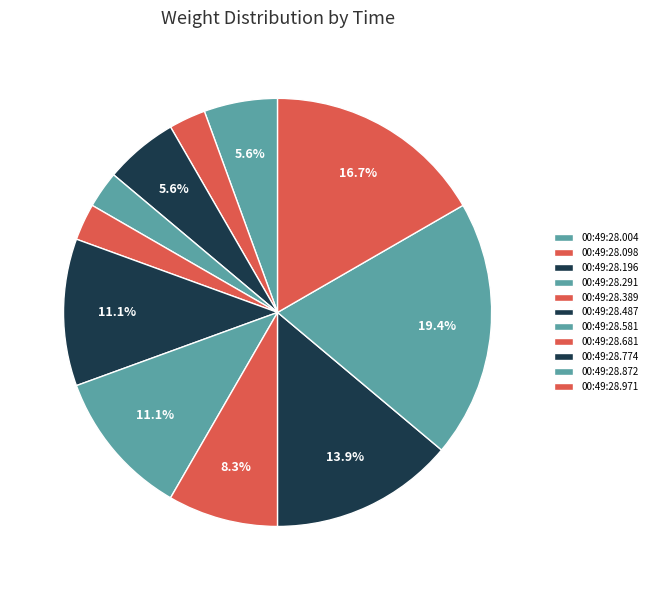

Count the number of slices in the pie.

11